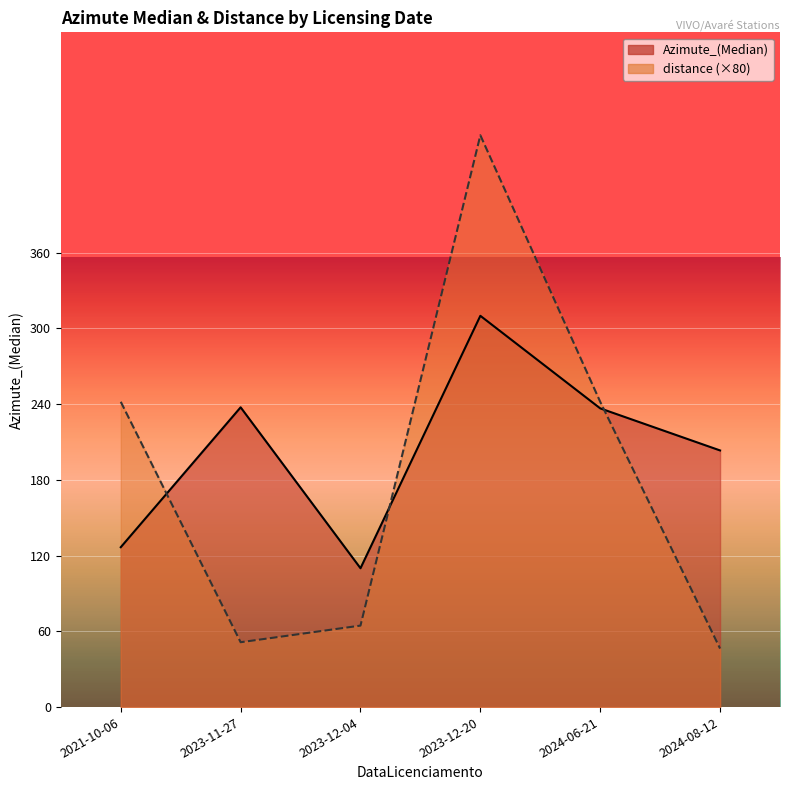

List the series in order of their peak value, lowest first.

distance, Azimute_(Median)